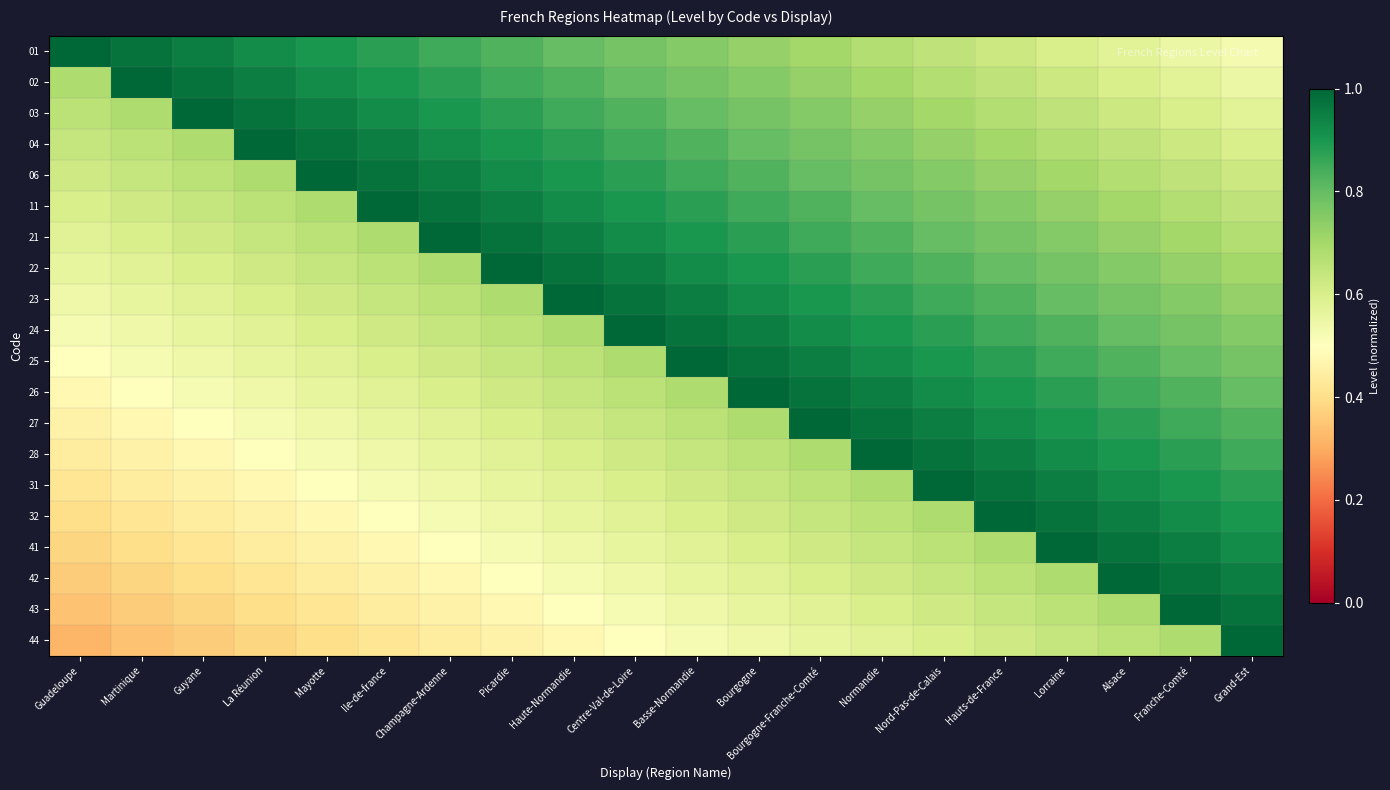

Reading right to left, extract all data points from this chart.

01: Grand-Est=0.5	Franche-Comté=0.6	Alsace=0.6	Lorraine=0.6	Hauts-de-France=0.6	Nord-Pas-de-Calais=0.7	Normandie=0.7	Bourgogne-Franche-Comté=0.7	Bourgogne=0.7	Basse-Normandie=0.8	Centre-Val-de-Loire=0.8	Haute-Normandie=0.8	Picardie=0.8	Champagne-Ardenne=0.8	Ile-de-france=0.9	Mayotte=0.9	La Réunion=0.9	Guyane=0.9	Martinique=1.0	Guadeloupe=1.0
02: Grand-Est=0.6	Franche-Comté=0.6	Alsace=0.6	Lorraine=0.6	Hauts-de-France=0.7	Nord-Pas-de-Calais=0.7	Normandie=0.7	Bourgogne-Franche-Comté=0.7	Bourgogne=0.8	Basse-Normandie=0.8	Centre-Val-de-Loire=0.8	Haute-Normandie=0.8	Picardie=0.8	Champagne-Ardenne=0.9	Ile-de-france=0.9	Mayotte=0.9	La Réunion=0.9	Guyane=1.0	Martinique=1.0	Guadeloupe=0.7
03: Grand-Est=0.6	Franche-Comté=0.6	Alsace=0.6	Lorraine=0.7	Hauts-de-France=0.7	Nord-Pas-de-Calais=0.7	Normandie=0.7	Bourgogne-Franche-Comté=0.8	Bourgogne=0.8	Basse-Normandie=0.8	Centre-Val-de-Loire=0.8	Haute-Normandie=0.8	Picardie=0.9	Champagne-Ardenne=0.9	Ile-de-france=0.9	Mayotte=0.9	La Réunion=1.0	Guyane=1.0	Martinique=0.7	Guadeloupe=0.7
04: Grand-Est=0.6	Franche-Comté=0.6	Alsace=0.7	Lorraine=0.7	Hauts-de-France=0.7	Nord-Pas-de-Calais=0.7	Normandie=0.8	Bourgogne-Franche-Comté=0.8	Bourgogne=0.8	Basse-Normandie=0.8	Centre-Val-de-Loire=0.8	Haute-Normandie=0.9	Picardie=0.9	Champagne-Ardenne=0.9	Ile-de-france=0.9	Mayotte=1.0	La Réunion=1.0	Guyane=0.7	Martinique=0.7	Guadeloupe=0.6
06: Grand-Est=0.6	Franche-Comté=0.7	Alsace=0.7	Lorraine=0.7	Hauts-de-France=0.7	Nord-Pas-de-Calais=0.8	Normandie=0.8	Bourgogne-Franche-Comté=0.8	Bourgogne=0.8	Basse-Normandie=0.8	Centre-Val-de-Loire=0.9	Haute-Normandie=0.9	Picardie=0.9	Champagne-Ardenne=0.9	Ile-de-france=1.0	Mayotte=1.0	La Réunion=0.7	Guyane=0.7	Martinique=0.6	Guadeloupe=0.6
11: Grand-Est=0.7	Franche-Comté=0.7	Alsace=0.7	Lorraine=0.7	Hauts-de-France=0.8	Nord-Pas-de-Calais=0.8	Normandie=0.8	Bourgogne-Franche-Comté=0.8	Bourgogne=0.8	Basse-Normandie=0.9	Centre-Val-de-Loire=0.9	Haute-Normandie=0.9	Picardie=0.9	Champagne-Ardenne=1.0	Ile-de-france=1.0	Mayotte=0.7	La Réunion=0.7	Guyane=0.6	Martinique=0.6	Guadeloupe=0.6
21: Grand-Est=0.7	Franche-Comté=0.7	Alsace=0.7	Lorraine=0.8	Hauts-de-France=0.8	Nord-Pas-de-Calais=0.8	Normandie=0.8	Bourgogne-Franche-Comté=0.8	Bourgogne=0.9	Basse-Normandie=0.9	Centre-Val-de-Loire=0.9	Haute-Normandie=0.9	Picardie=1.0	Champagne-Ardenne=1.0	Ile-de-france=0.7	Mayotte=0.7	La Réunion=0.6	Guyane=0.6	Martinique=0.6	Guadeloupe=0.6
22: Grand-Est=0.7	Franche-Comté=0.7	Alsace=0.8	Lorraine=0.8	Hauts-de-France=0.8	Nord-Pas-de-Calais=0.8	Normandie=0.8	Bourgogne-Franche-Comté=0.9	Bourgogne=0.9	Basse-Normandie=0.9	Centre-Val-de-Loire=0.9	Haute-Normandie=1.0	Picardie=1.0	Champagne-Ardenne=0.7	Ile-de-france=0.7	Mayotte=0.6	La Réunion=0.6	Guyane=0.6	Martinique=0.6	Guadeloupe=0.6
23: Grand-Est=0.7	Franche-Comté=0.8	Alsace=0.8	Lorraine=0.8	Hauts-de-France=0.8	Nord-Pas-de-Calais=0.8	Normandie=0.9	Bourgogne-Franche-Comté=0.9	Bourgogne=0.9	Basse-Normandie=0.9	Centre-Val-de-Loire=1.0	Haute-Normandie=1.0	Picardie=0.7	Champagne-Ardenne=0.7	Ile-de-france=0.6	Mayotte=0.6	La Réunion=0.6	Guyane=0.6	Martinique=0.6	Guadeloupe=0.5
24: Grand-Est=0.8	Franche-Comté=0.8	Alsace=0.8	Lorraine=0.8	Hauts-de-France=0.8	Nord-Pas-de-Calais=0.9	Normandie=0.9	Bourgogne-Franche-Comté=0.9	Bourgogne=0.9	Basse-Normandie=1.0	Centre-Val-de-Loire=1.0	Haute-Normandie=0.7	Picardie=0.7	Champagne-Ardenne=0.6	Ile-de-france=0.6	Mayotte=0.6	La Réunion=0.6	Guyane=0.6	Martinique=0.5	Guadeloupe=0.5
25: Grand-Est=0.8	Franche-Comté=0.8	Alsace=0.8	Lorraine=0.8	Hauts-de-France=0.9	Nord-Pas-de-Calais=0.9	Normandie=0.9	Bourgogne-Franche-Comté=0.9	Bourgogne=1.0	Basse-Normandie=1.0	Centre-Val-de-Loire=0.7	Haute-Normandie=0.7	Picardie=0.6	Champagne-Ardenne=0.6	Ile-de-france=0.6	Mayotte=0.6	La Réunion=0.6	Guyane=0.5	Martinique=0.5	Guadeloupe=0.5
26: Grand-Est=0.8	Franche-Comté=0.8	Alsace=0.8	Lorraine=0.9	Hauts-de-France=0.9	Nord-Pas-de-Calais=0.9	Normandie=0.9	Bourgogne-Franche-Comté=1.0	Bourgogne=1.0	Basse-Normandie=0.7	Centre-Val-de-Loire=0.7	Haute-Normandie=0.6	Picardie=0.6	Champagne-Ardenne=0.6	Ile-de-france=0.6	Mayotte=0.6	La Réunion=0.5	Guyane=0.5	Martinique=0.5	Guadeloupe=0.5
27: Grand-Est=0.8	Franche-Comté=0.8	Alsace=0.9	Lorraine=0.9	Hauts-de-France=0.9	Nord-Pas-de-Calais=0.9	Normandie=1.0	Bourgogne-Franche-Comté=1.0	Bourgogne=0.7	Basse-Normandie=0.7	Centre-Val-de-Loire=0.6	Haute-Normandie=0.6	Picardie=0.6	Champagne-Ardenne=0.6	Ile-de-france=0.6	Mayotte=0.5	La Réunion=0.5	Guyane=0.5	Martinique=0.5	Guadeloupe=0.5
28: Grand-Est=0.8	Franche-Comté=0.9	Alsace=0.9	Lorraine=0.9	Hauts-de-France=0.9	Nord-Pas-de-Calais=1.0	Normandie=1.0	Bourgogne-Franche-Comté=0.7	Bourgogne=0.7	Basse-Normandie=0.6	Centre-Val-de-Loire=0.6	Haute-Normandie=0.6	Picardie=0.6	Champagne-Ardenne=0.6	Ile-de-france=0.5	Mayotte=0.5	La Réunion=0.5	Guyane=0.5	Martinique=0.5	Guadeloupe=0.4
31: Grand-Est=0.9	Franche-Comté=0.9	Alsace=0.9	Lorraine=0.9	Hauts-de-France=1.0	Nord-Pas-de-Calais=1.0	Normandie=0.7	Bourgogne-Franche-Comté=0.7	Bourgogne=0.6	Basse-Normandie=0.6	Centre-Val-de-Loire=0.6	Haute-Normandie=0.6	Picardie=0.6	Champagne-Ardenne=0.5	Ile-de-france=0.5	Mayotte=0.5	La Réunion=0.5	Guyane=0.5	Martinique=0.4	Guadeloupe=0.4
32: Grand-Est=0.9	Franche-Comté=0.9	Alsace=0.9	Lorraine=1.0	Hauts-de-France=1.0	Nord-Pas-de-Calais=0.7	Normandie=0.7	Bourgogne-Franche-Comté=0.6	Bourgogne=0.6	Basse-Normandie=0.6	Centre-Val-de-Loire=0.6	Haute-Normandie=0.6	Picardie=0.5	Champagne-Ardenne=0.5	Ile-de-france=0.5	Mayotte=0.5	La Réunion=0.5	Guyane=0.4	Martinique=0.4	Guadeloupe=0.4
41: Grand-Est=0.9	Franche-Comté=0.9	Alsace=1.0	Lorraine=1.0	Hauts-de-France=0.7	Nord-Pas-de-Calais=0.7	Normandie=0.6	Bourgogne-Franche-Comté=0.6	Bourgogne=0.6	Basse-Normandie=0.6	Centre-Val-de-Loire=0.6	Haute-Normandie=0.5	Picardie=0.5	Champagne-Ardenne=0.5	Ile-de-france=0.5	Mayotte=0.5	La Réunion=0.4	Guyane=0.4	Martinique=0.4	Guadeloupe=0.4
42: Grand-Est=0.9	Franche-Comté=1.0	Alsace=1.0	Lorraine=0.7	Hauts-de-France=0.7	Nord-Pas-de-Calais=0.6	Normandie=0.6	Bourgogne-Franche-Comté=0.6	Bourgogne=0.6	Basse-Normandie=0.6	Centre-Val-de-Loire=0.5	Haute-Normandie=0.5	Picardie=0.5	Champagne-Ardenne=0.5	Ile-de-france=0.5	Mayotte=0.4	La Réunion=0.4	Guyane=0.4	Martinique=0.4	Guadeloupe=0.4
43: Grand-Est=1.0	Franche-Comté=1.0	Alsace=0.7	Lorraine=0.7	Hauts-de-France=0.6	Nord-Pas-de-Calais=0.6	Normandie=0.6	Bourgogne-Franche-Comté=0.6	Bourgogne=0.6	Basse-Normandie=0.5	Centre-Val-de-Loire=0.5	Haute-Normandie=0.5	Picardie=0.5	Champagne-Ardenne=0.5	Ile-de-france=0.4	Mayotte=0.4	La Réunion=0.4	Guyane=0.4	Martinique=0.4	Guadeloupe=0.3
44: Grand-Est=1.0	Franche-Comté=0.7	Alsace=0.7	Lorraine=0.6	Hauts-de-France=0.6	Nord-Pas-de-Calais=0.6	Normandie=0.6	Bourgogne-Franche-Comté=0.6	Bourgogne=0.5	Basse-Normandie=0.5	Centre-Val-de-Loire=0.5	Haute-Normandie=0.5	Picardie=0.5	Champagne-Ardenne=0.4	Ile-de-france=0.4	Mayotte=0.4	La Réunion=0.4	Guyane=0.4	Martinique=0.3	Guadeloupe=0.3